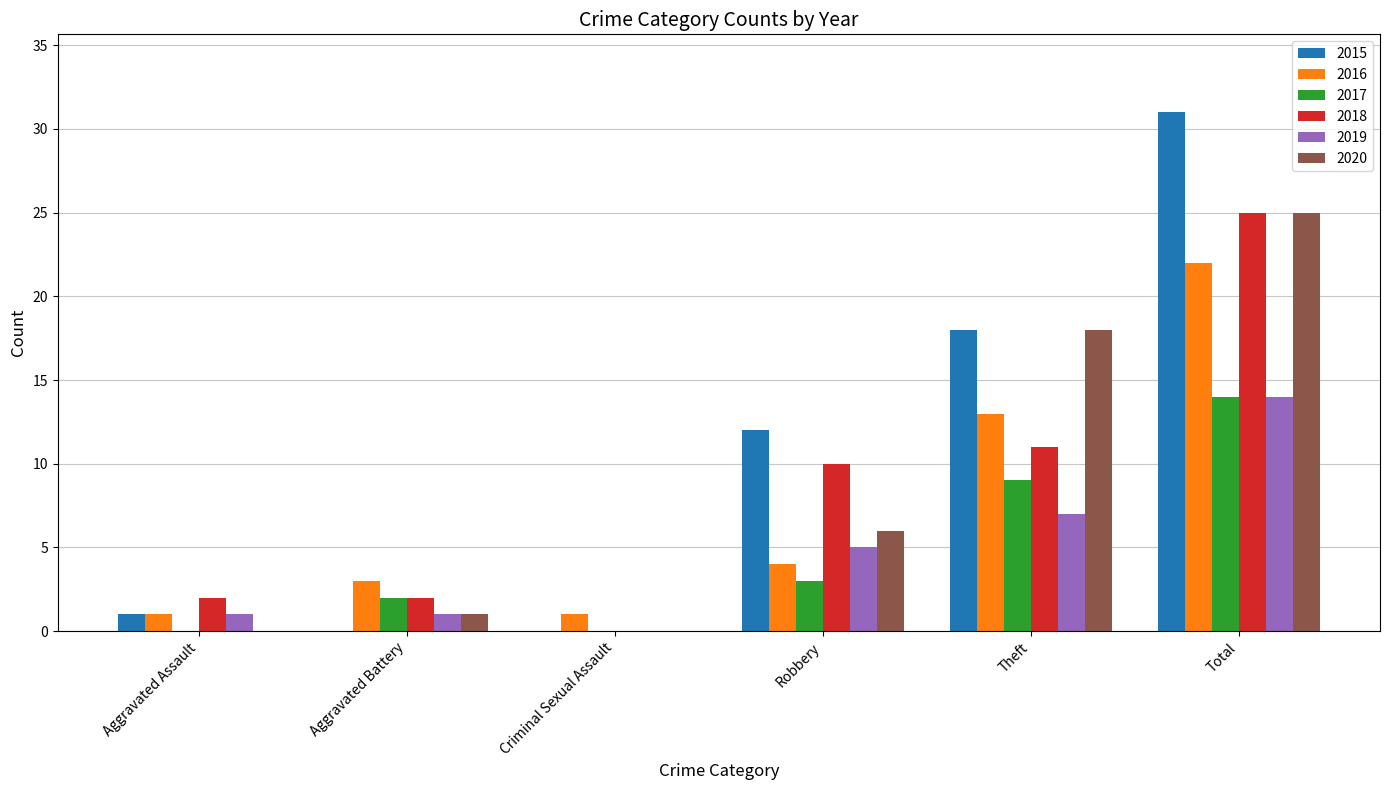

Are the bars horizontal?

No